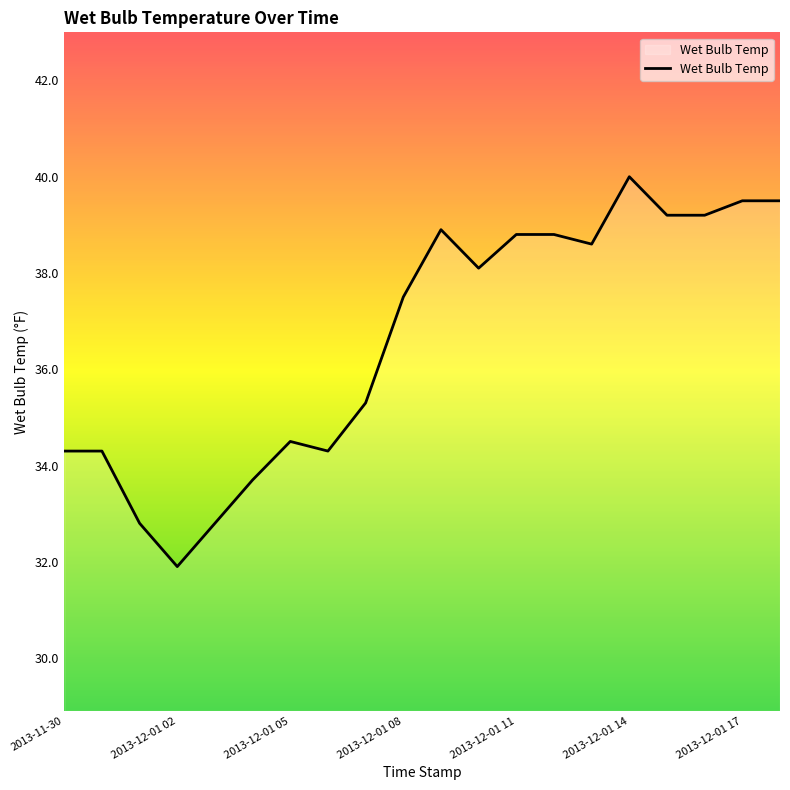

What is the minimum value shown in the chart?

31.9